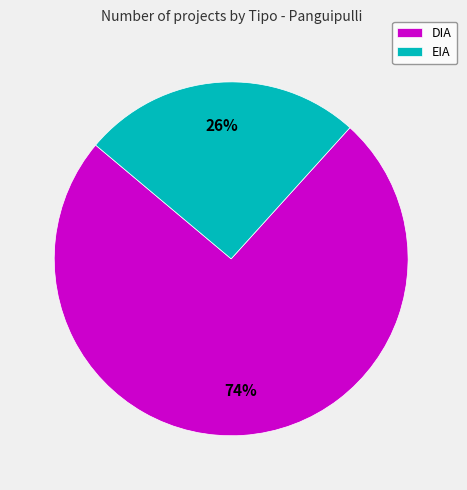

Do DIA and EIA together represent more than half of the pie?

Yes